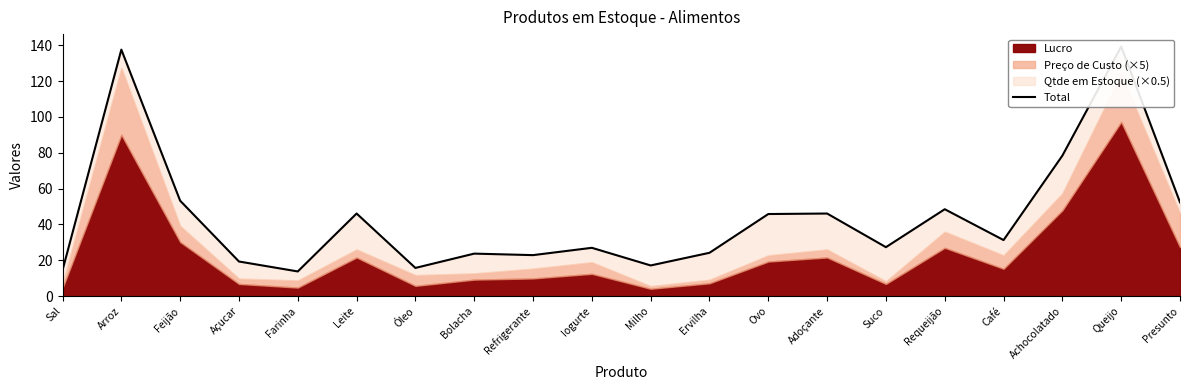

What position from the right is Refrigerante?

12